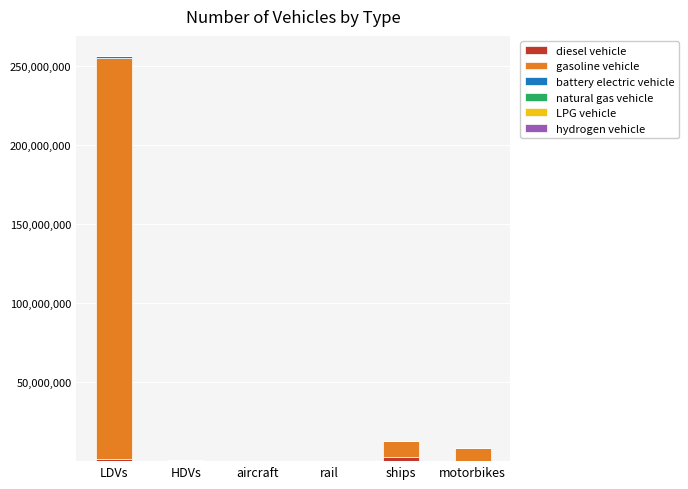

At which category is the sum across all series the highest?

LDVs